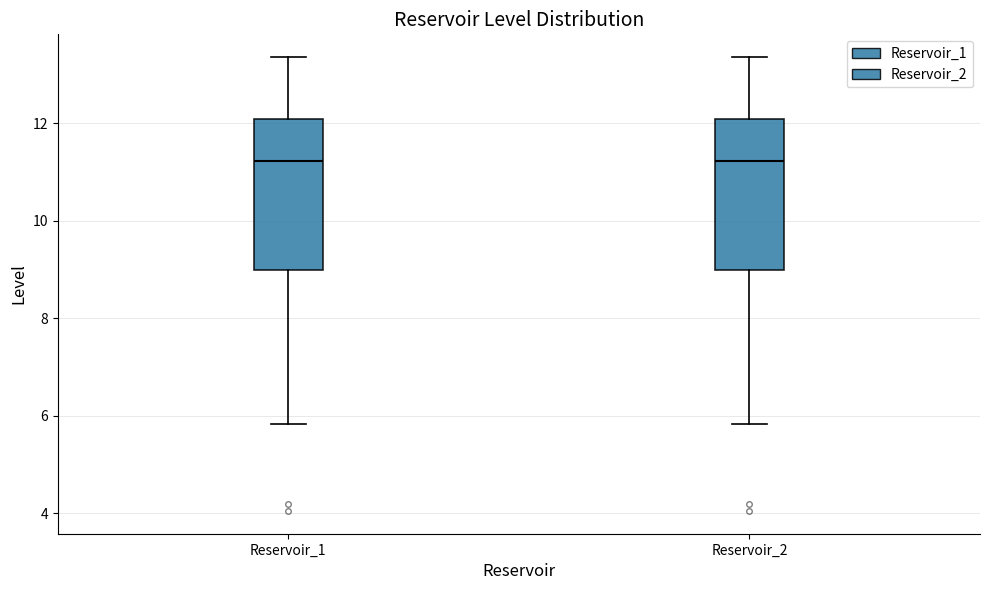

Reading left to right, transcribe this box plot: for each box, give where its median line is, the range the box spans, and where its two whiskers end, as read against the y-axis. The values are not printed on the chart, so give them approximately, as read against the axis.

Reservoir_1: median 11.2, box 9.0 to 12.0, whiskers 5.8 to 13.4
Reservoir_2: median 11.2, box 9.0 to 12.0, whiskers 5.8 to 13.4